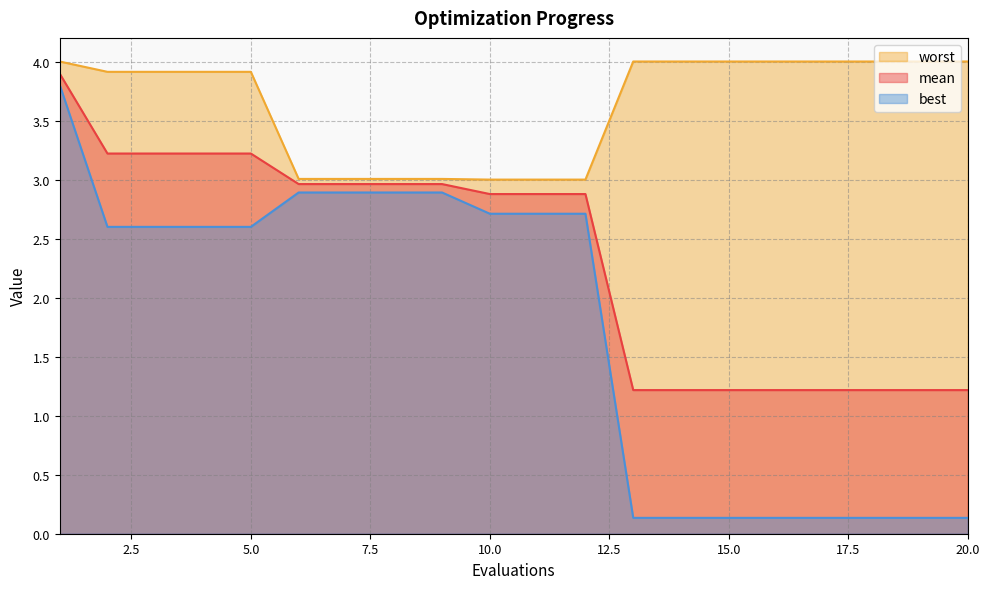

At which category is the sum across all series the highest?

1